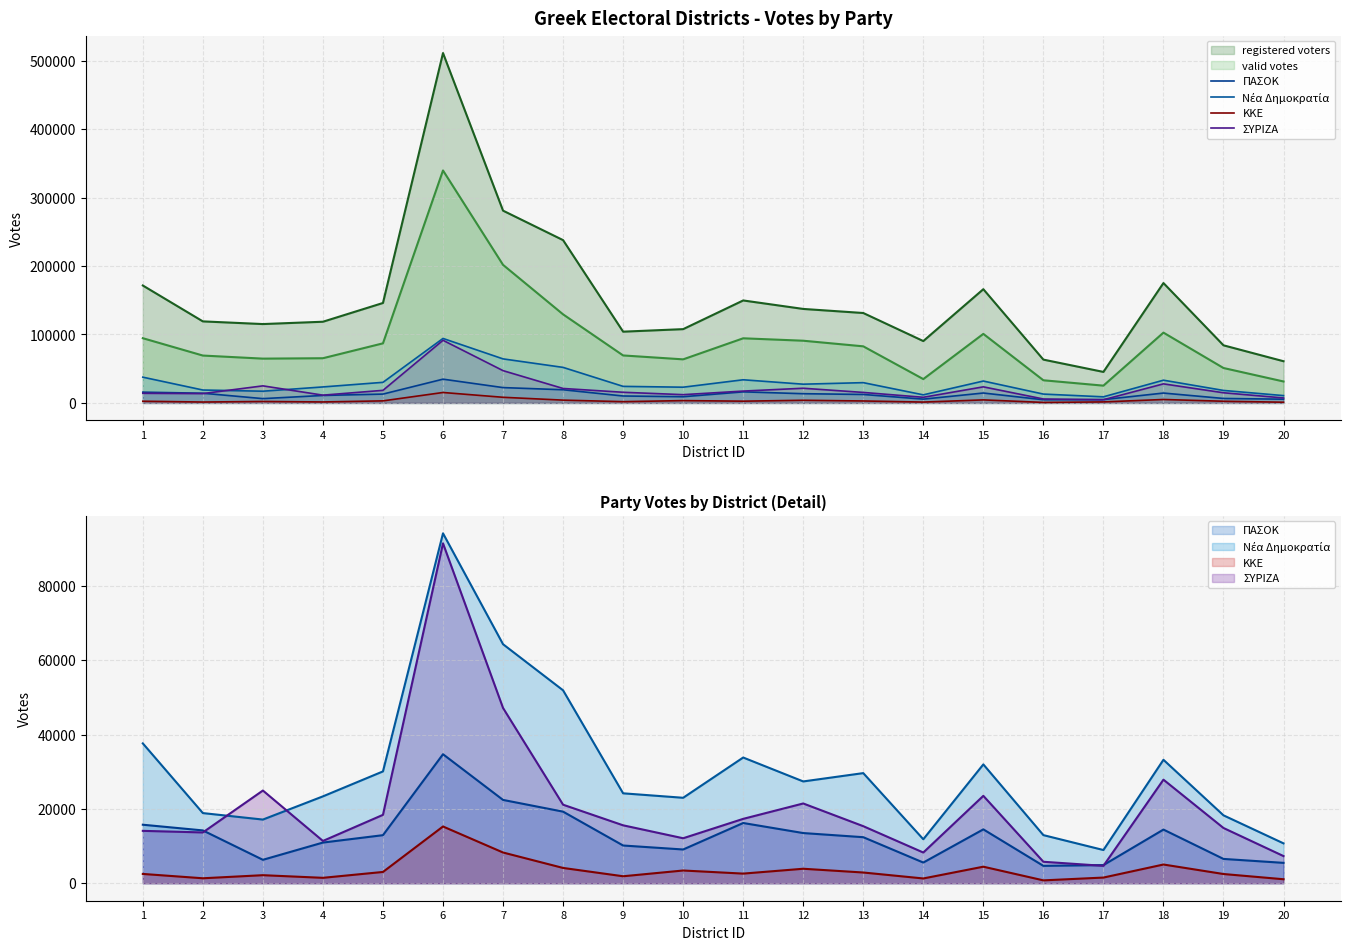

How many data points in ΠΑΣΟΚ are above 12941?

9